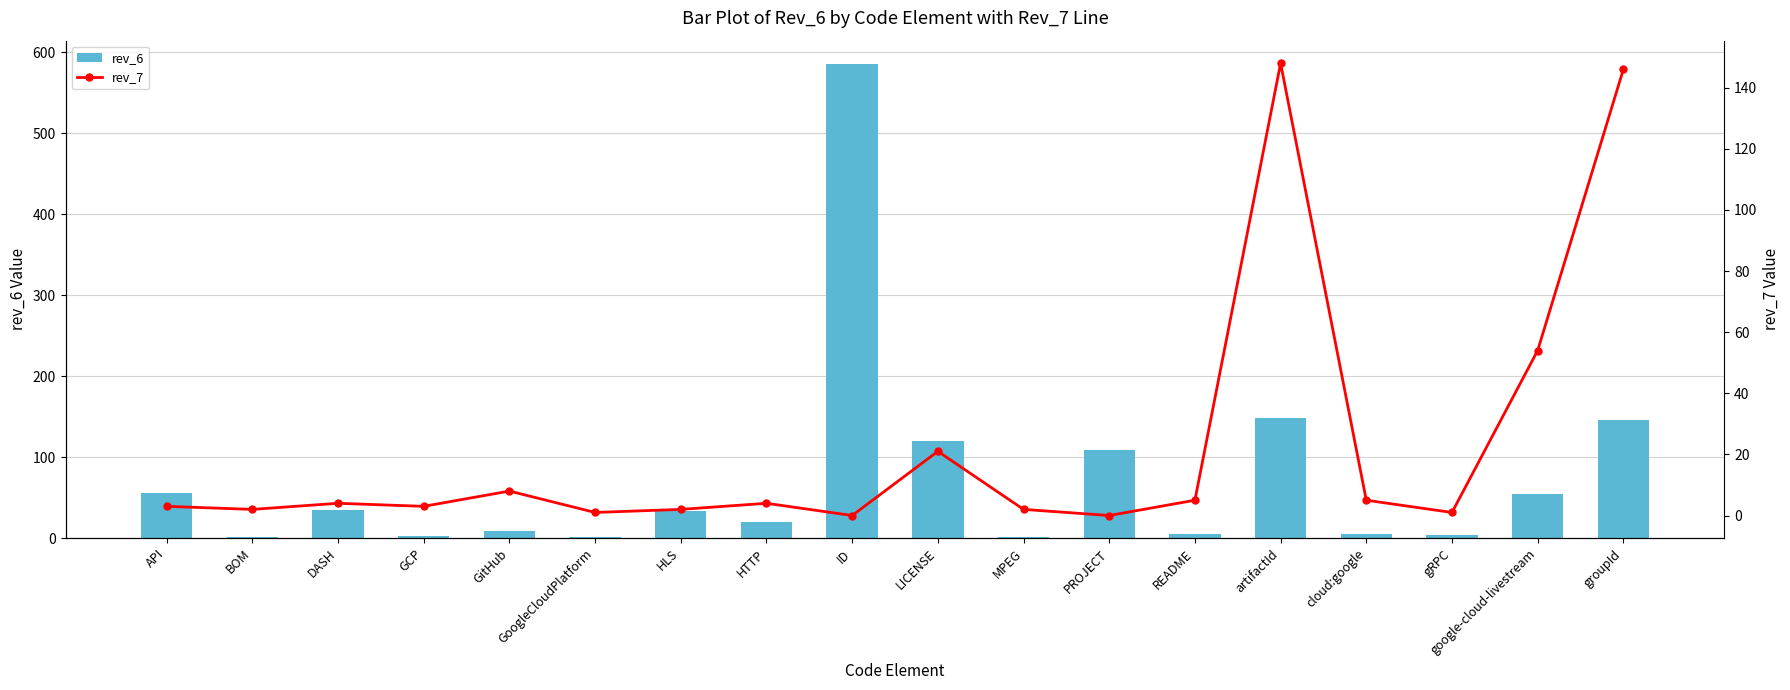

True or false: rev_6 has a value of 20 at HTTP.

True